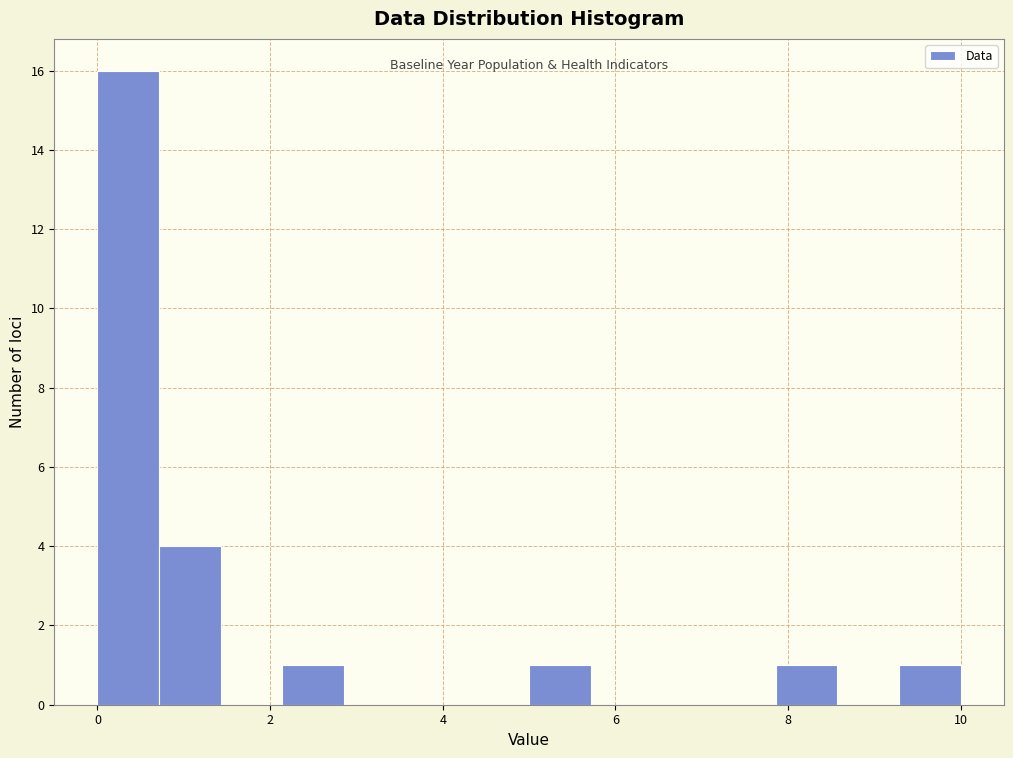

Read against the x-axis, roughly where is the centre of the tallest bar?

0.4